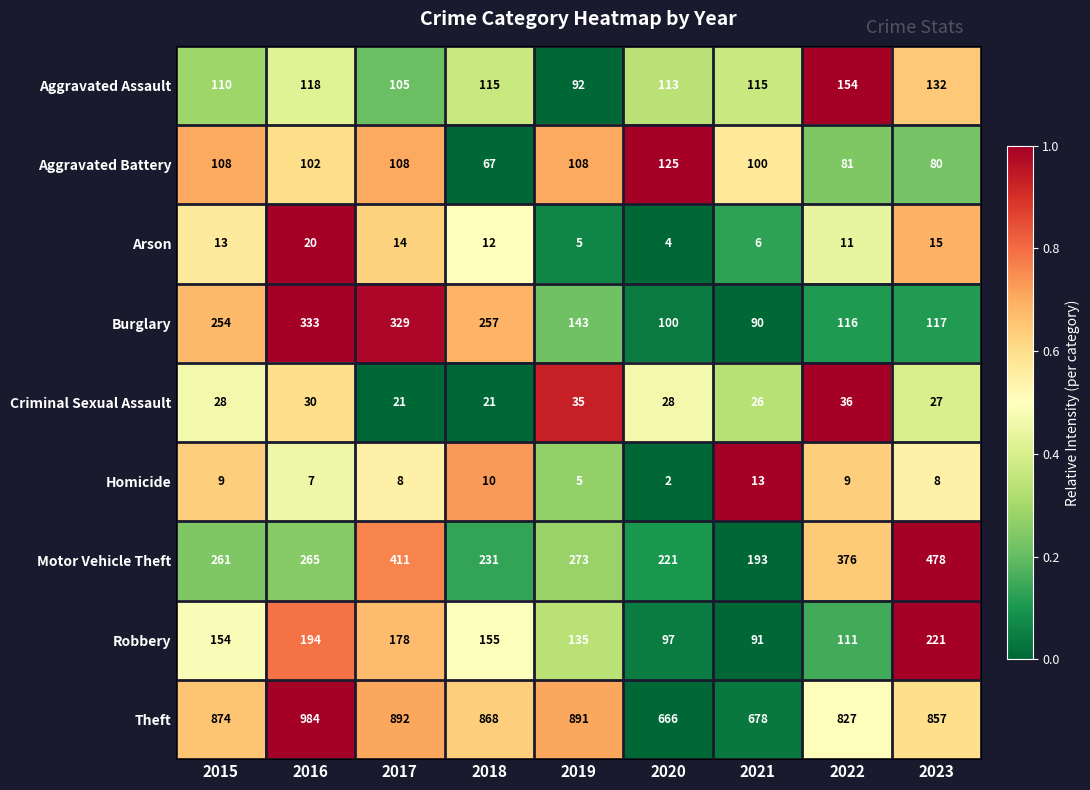

What is the minimum value for Aggravated Assault?

92